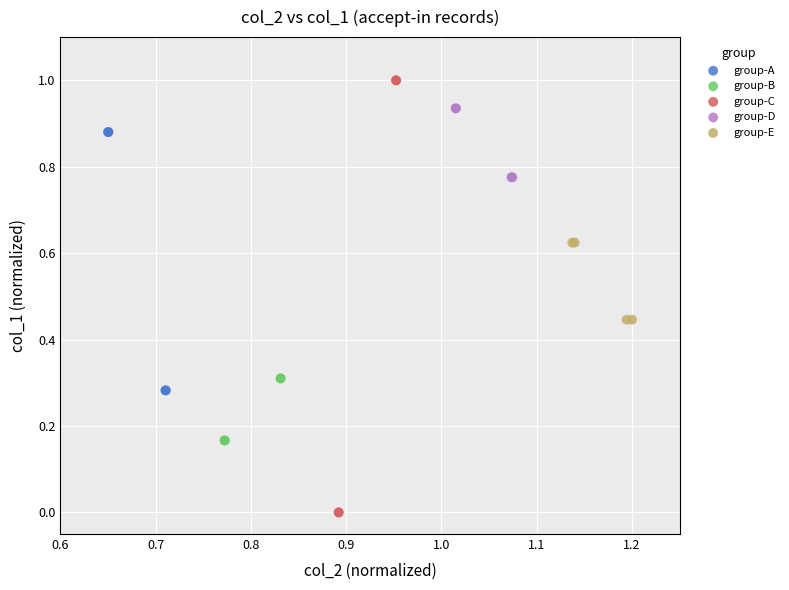

Which series contains the highest Y value?

group-C